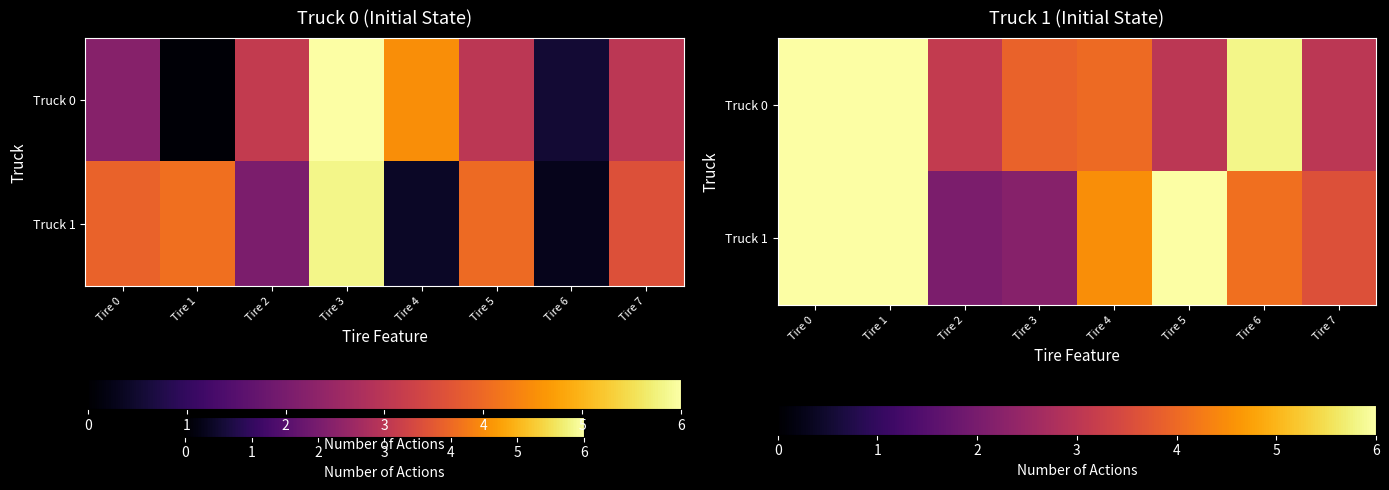

What value does the Truck 0 series have at Tire 2?

3.1